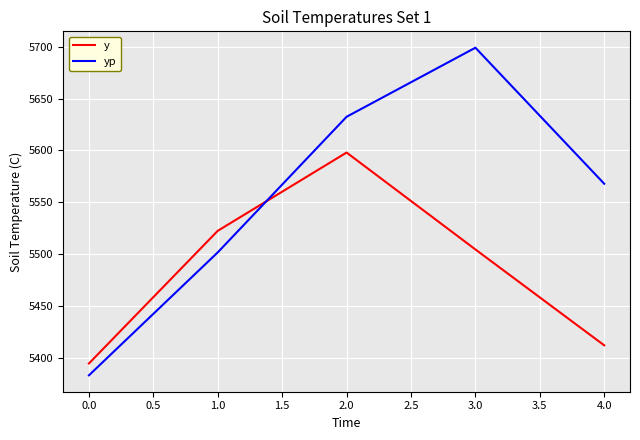

How many lines are shown in the chart?

2